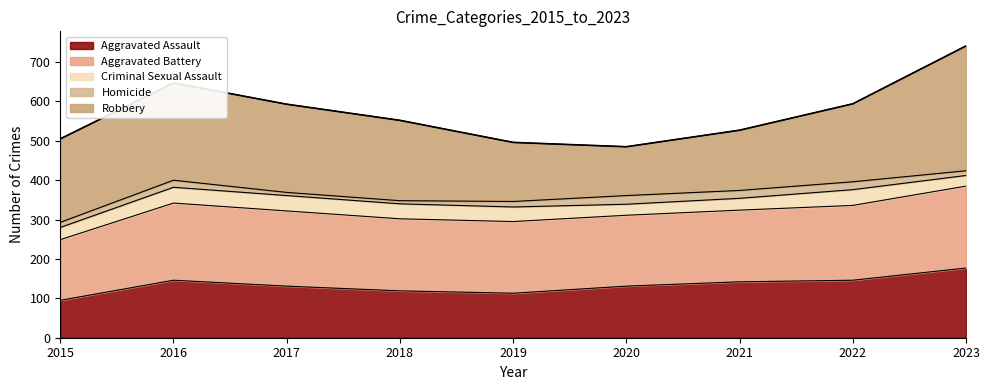

The chart shows a value of 320 at 2020. True or false?

False